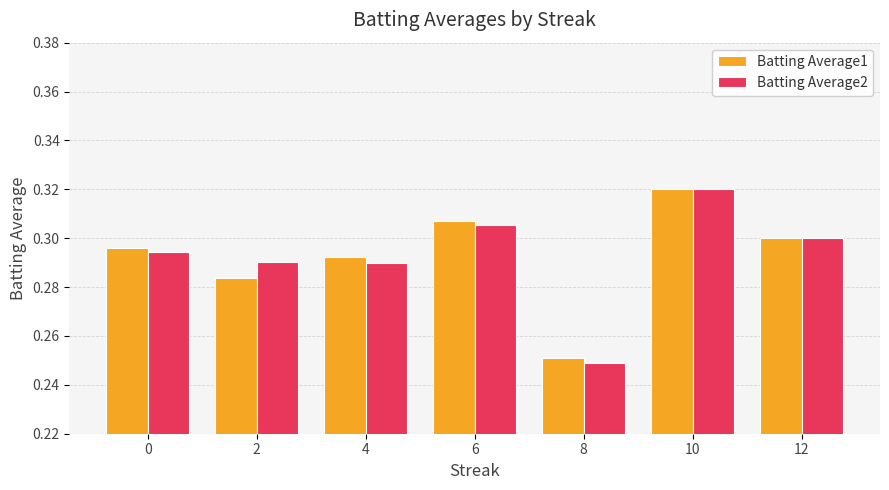

How many bars are there in each group?

2